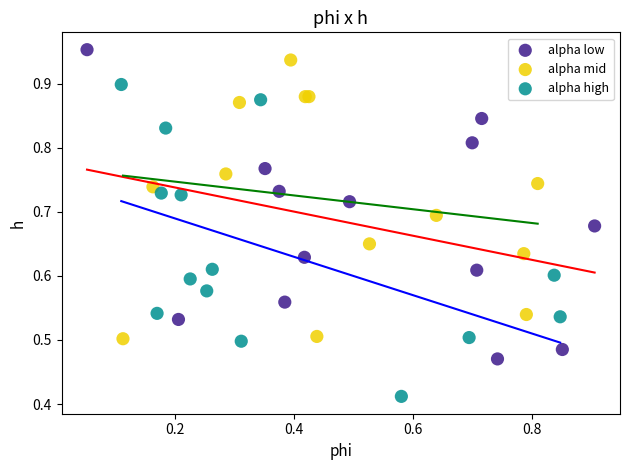

Which series reaches the minimum Y coordinate?

alpha high